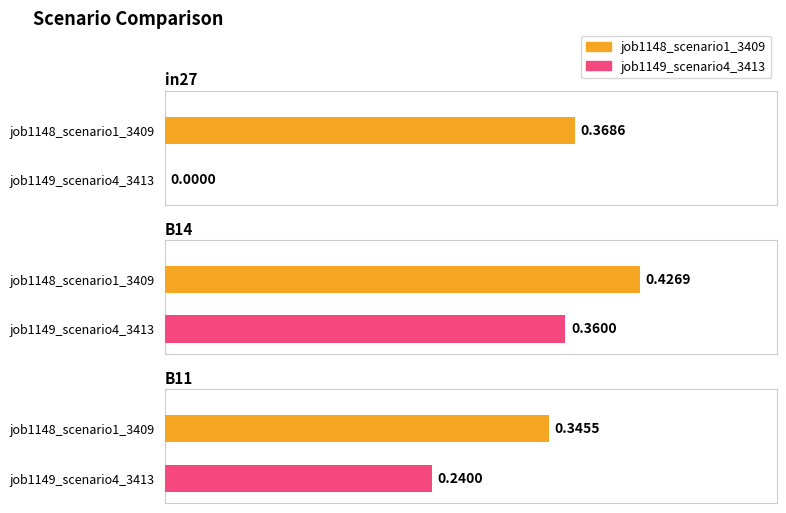

True or false: job1148_scenario1_3409 has a value of 0.6 at in27.

False